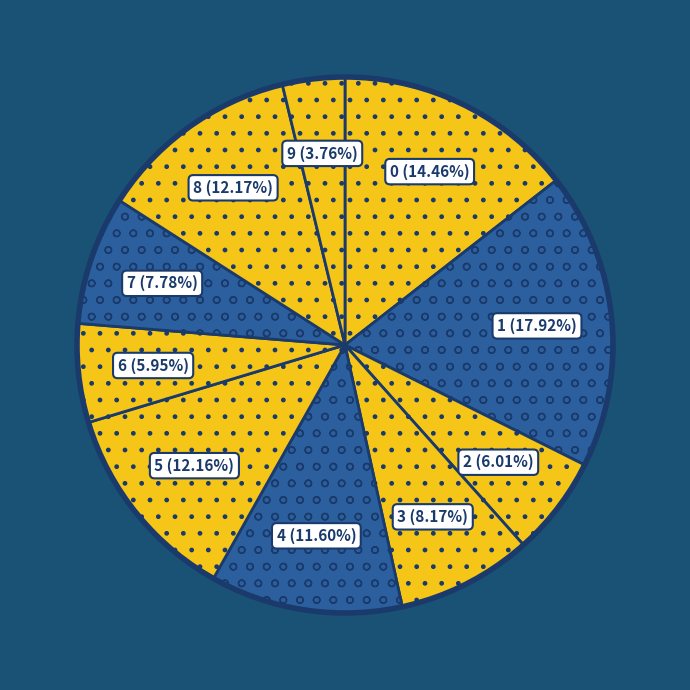

Is 9 the majority of the pie?

No